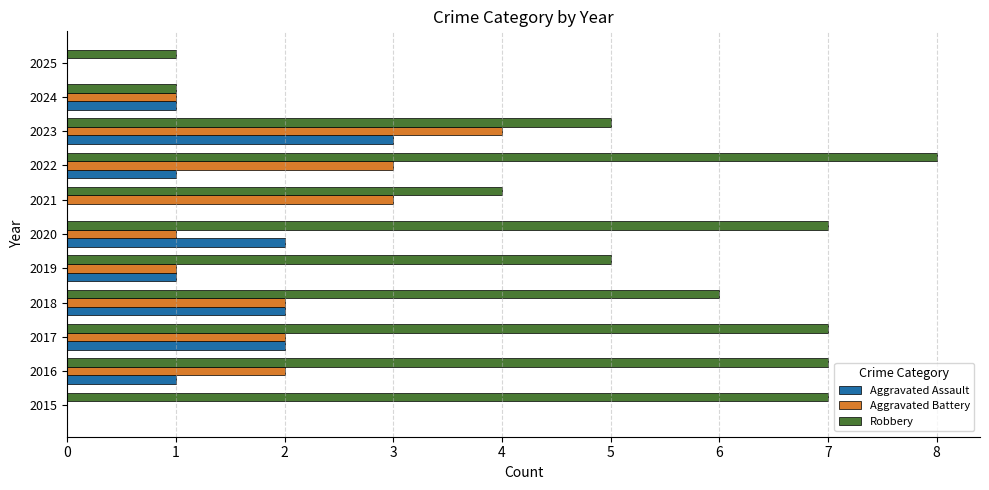

What value does the Aggravated Battery series have at 2021?

3